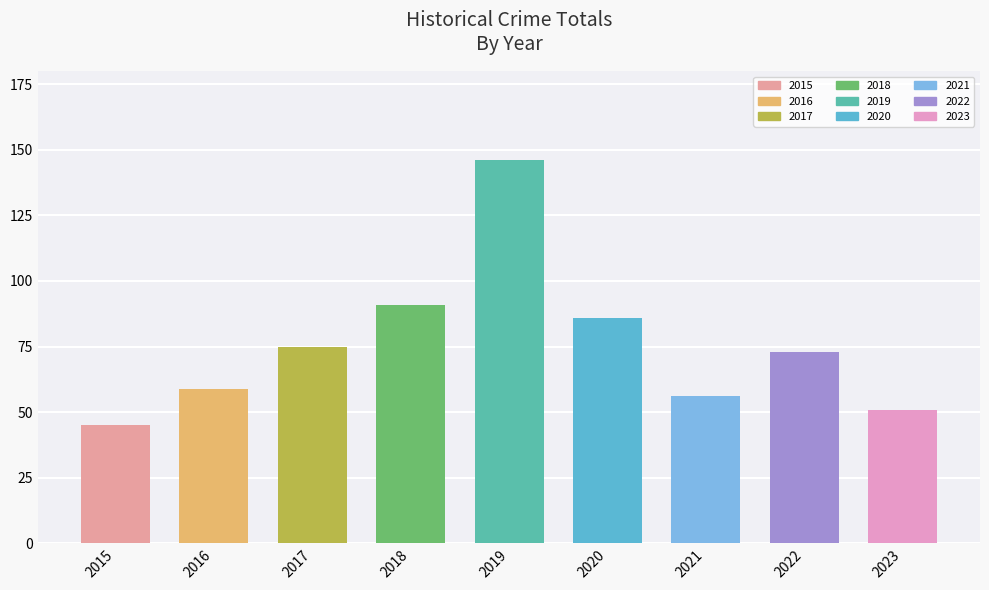

The value at 2019 is 146. True or false?

True